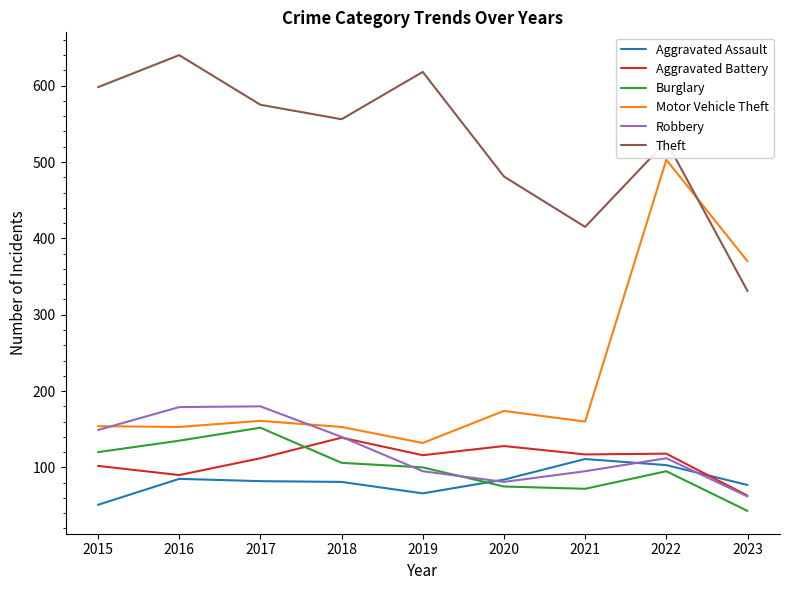

What are all the series names shown in the legend?

Aggravated Assault, Aggravated Battery, Burglary, Motor Vehicle Theft, Robbery, Theft